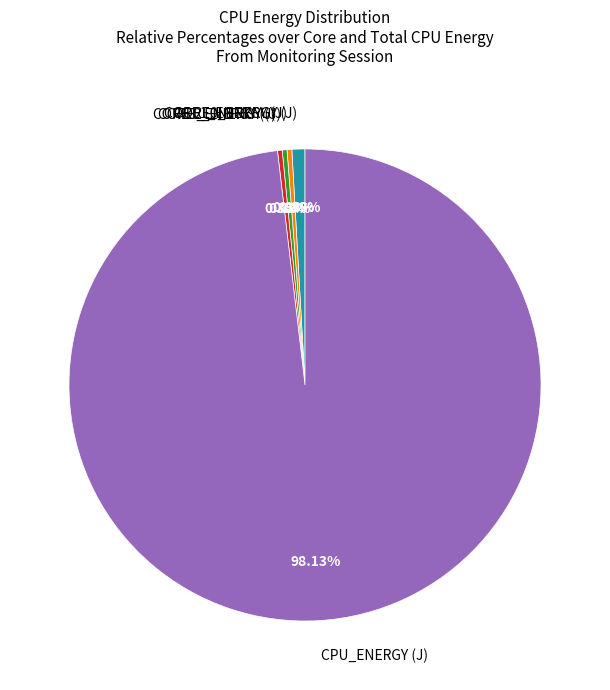

Is there a majority slice in this chart?

Yes